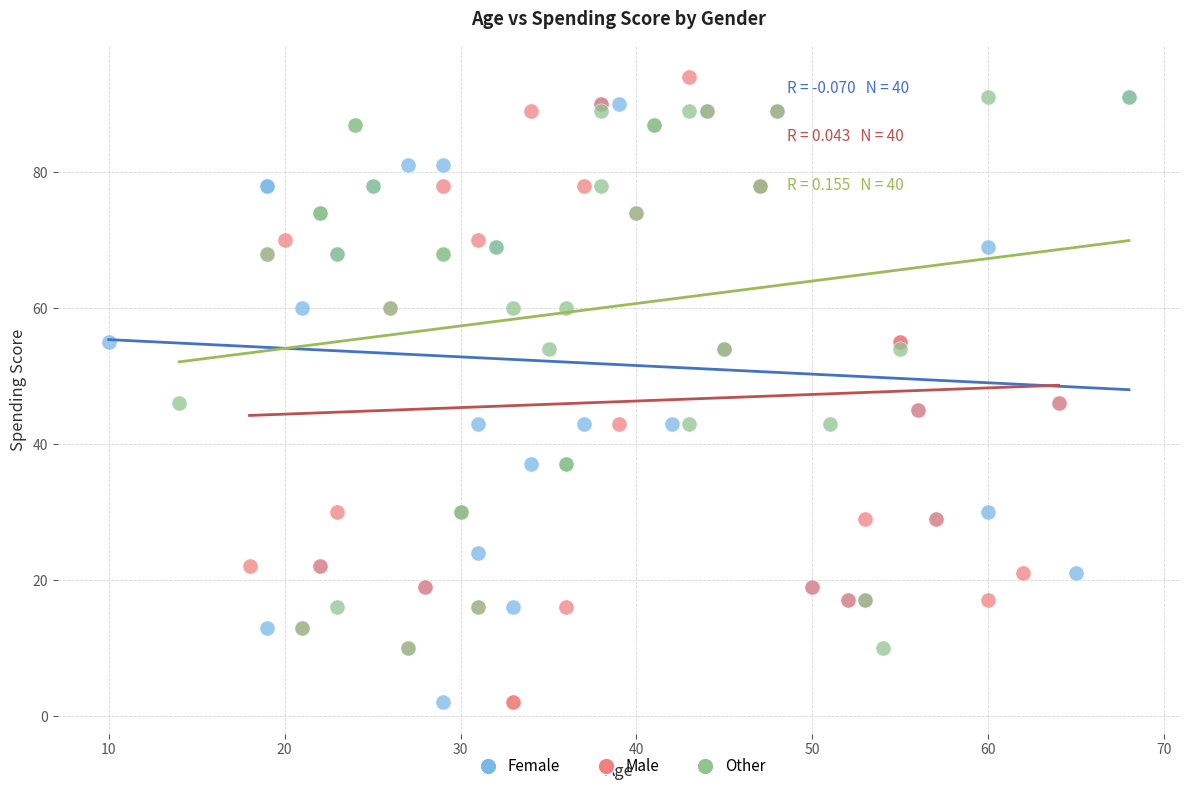

Which series contains the highest Y value?

Male